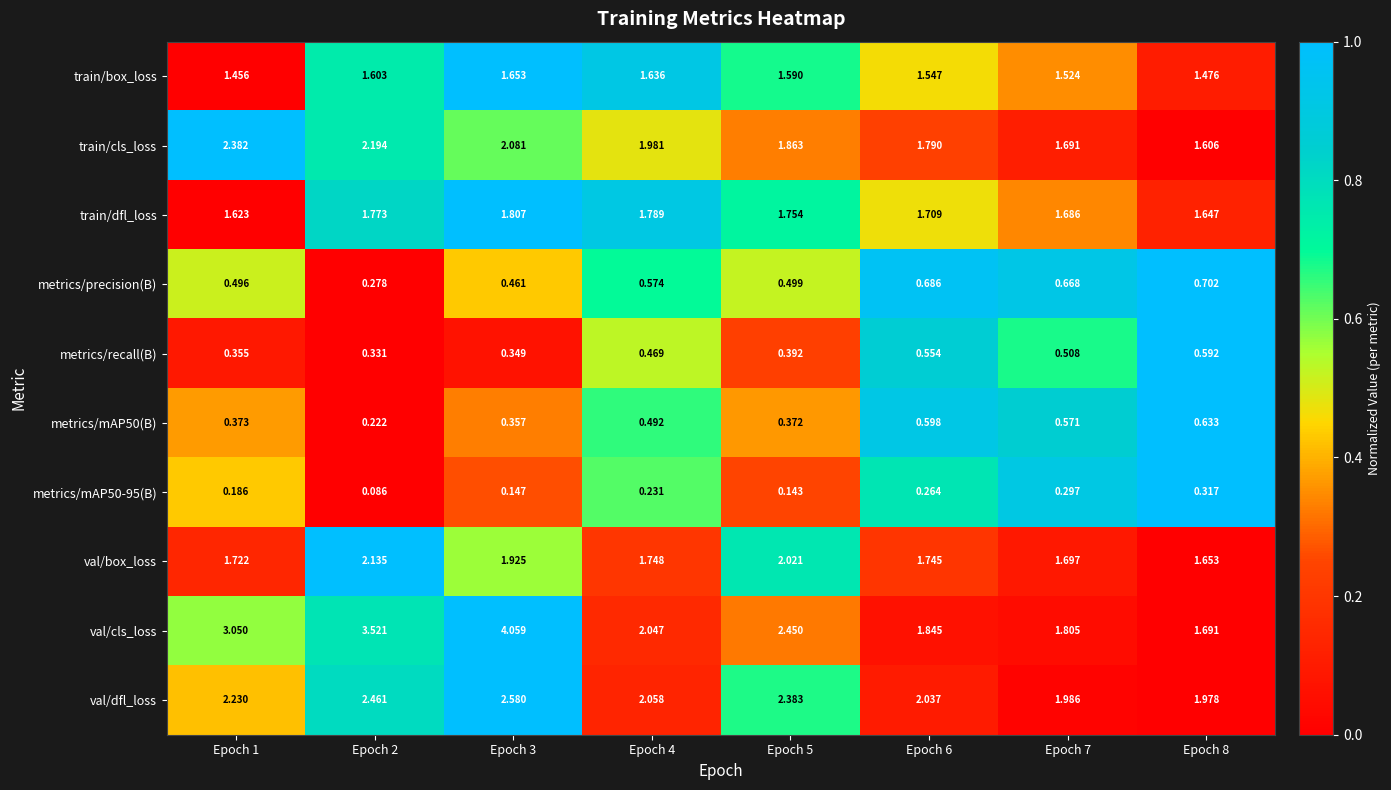

At which category is the sum across all series the highest?

Epoch 3